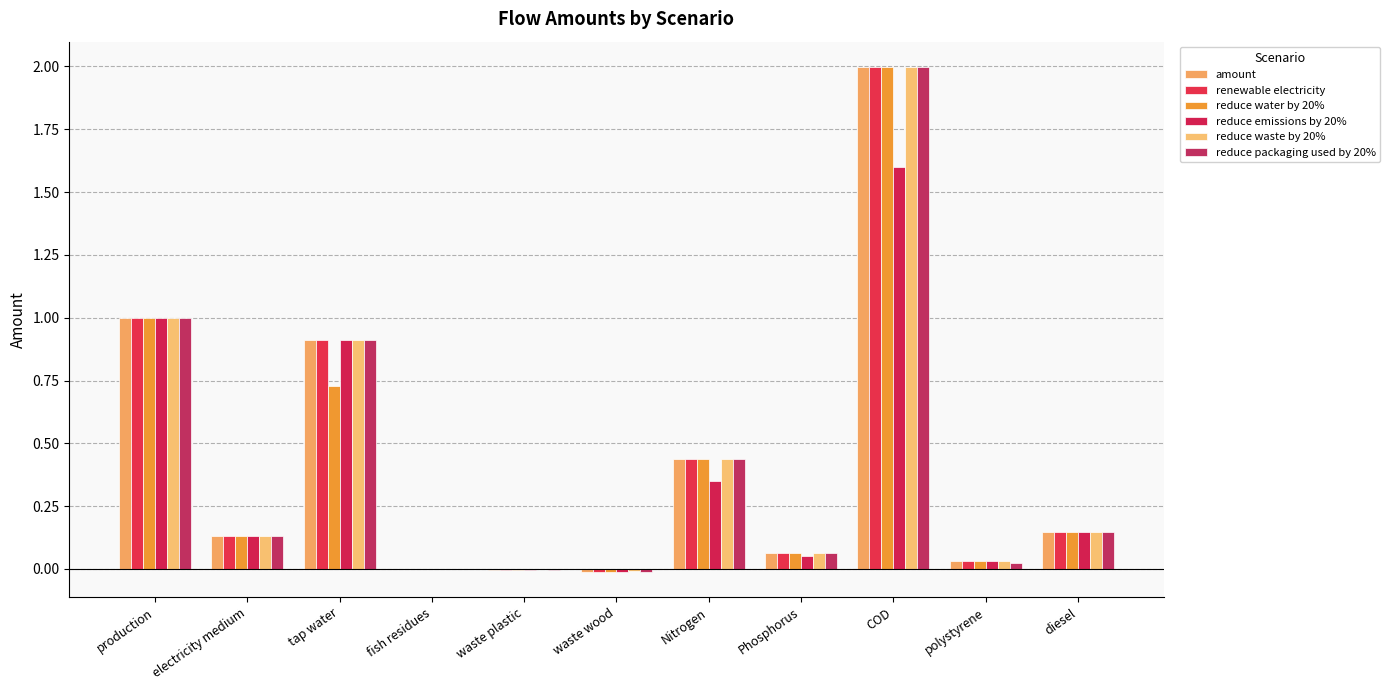

Does the chart contain stacked bars?

No